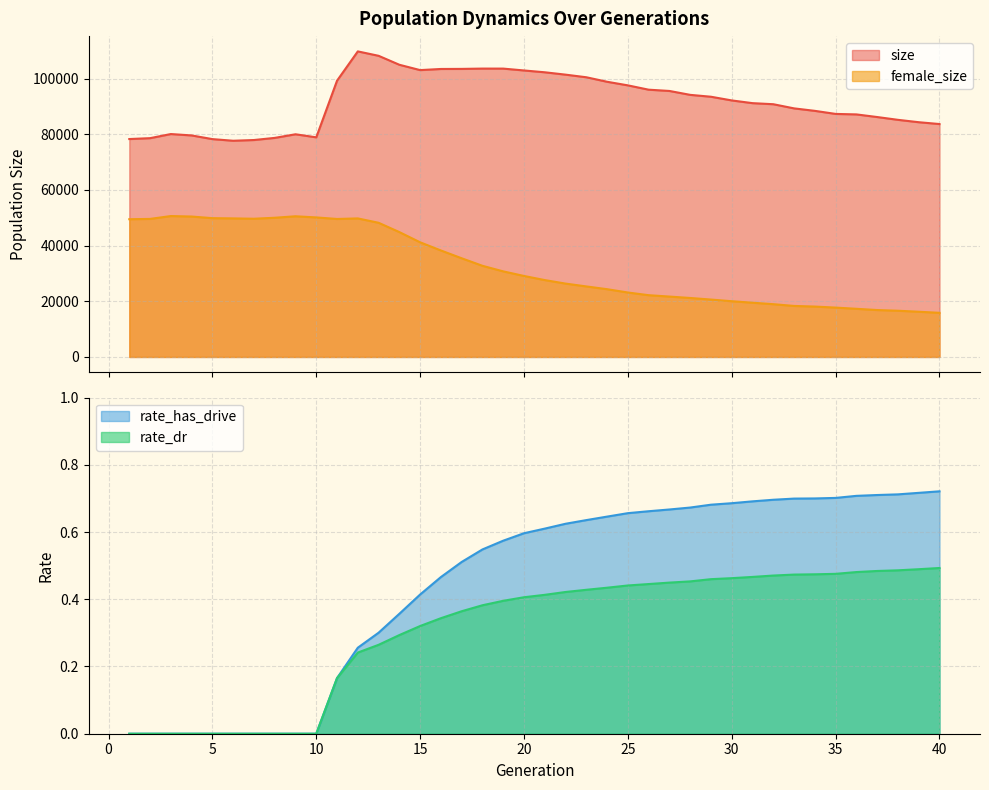

At how many categories does at least one series exceed 55032?

40